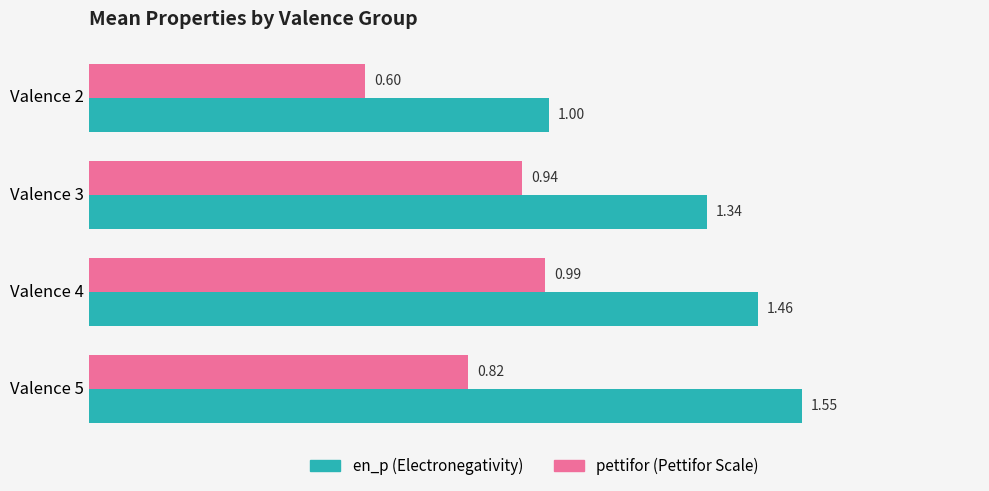

Between Valence 3 and Valence 5, which series saw the biggest shift?

en_p (Electronegativity)